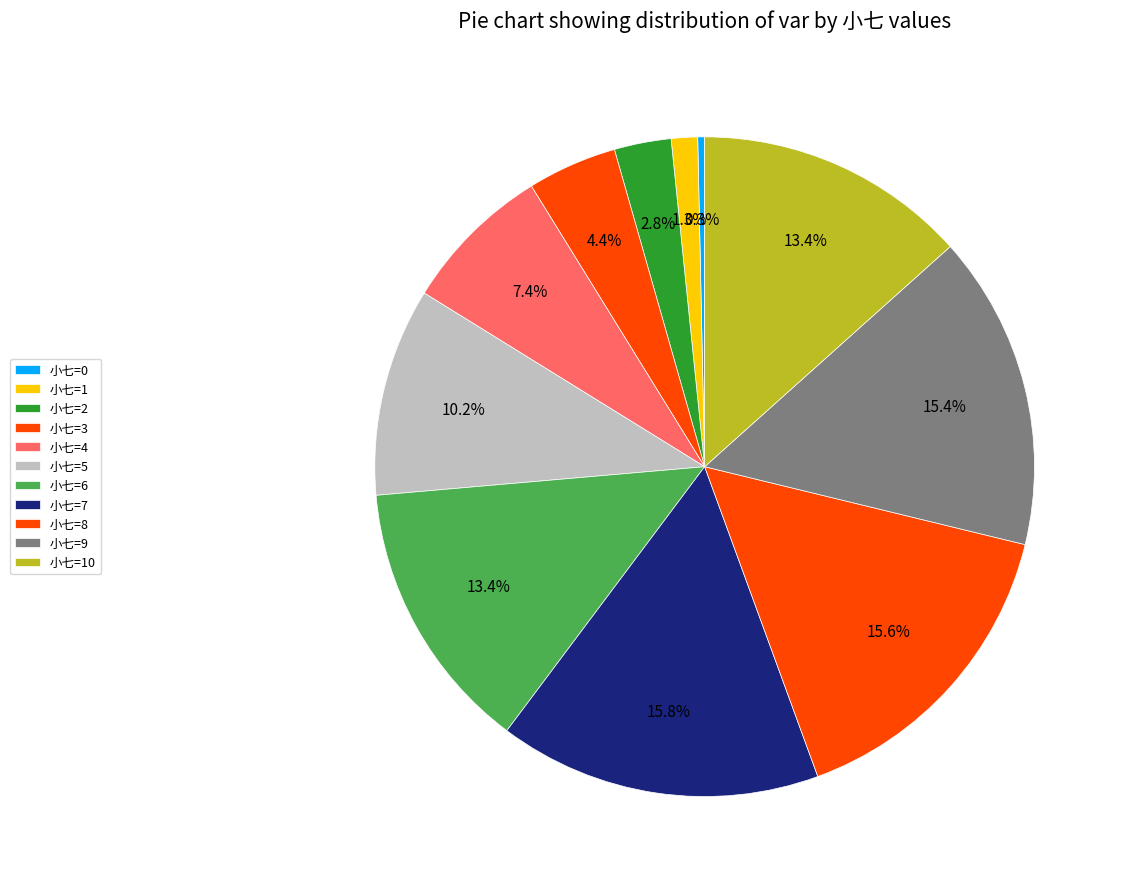

Count the number of slices in the pie.

11